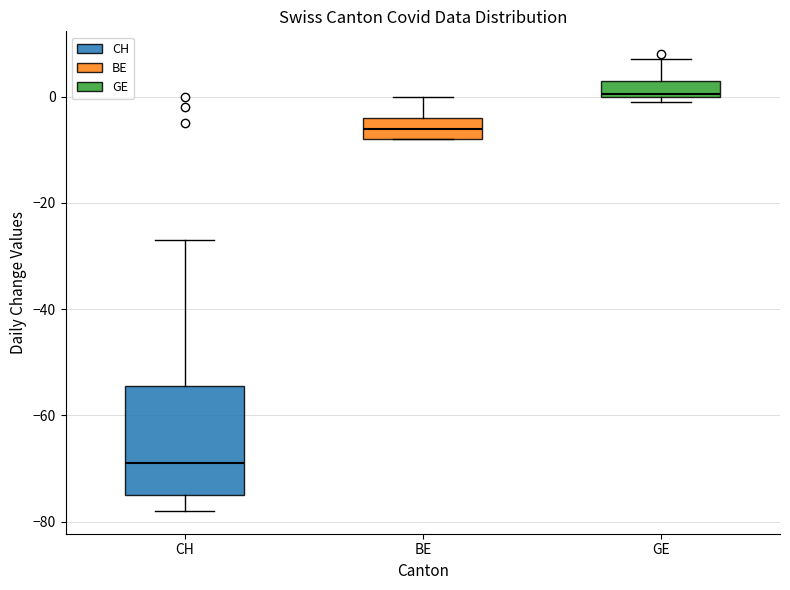

Which box's median line is the highest?

GE